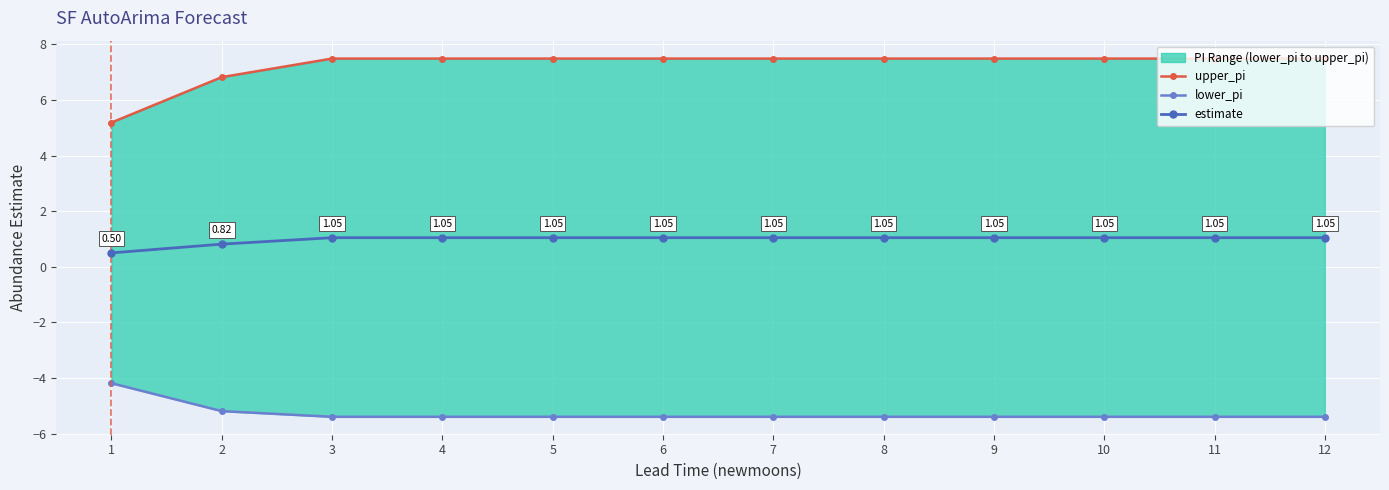

At which label does upper_pi first exceed 7?

3